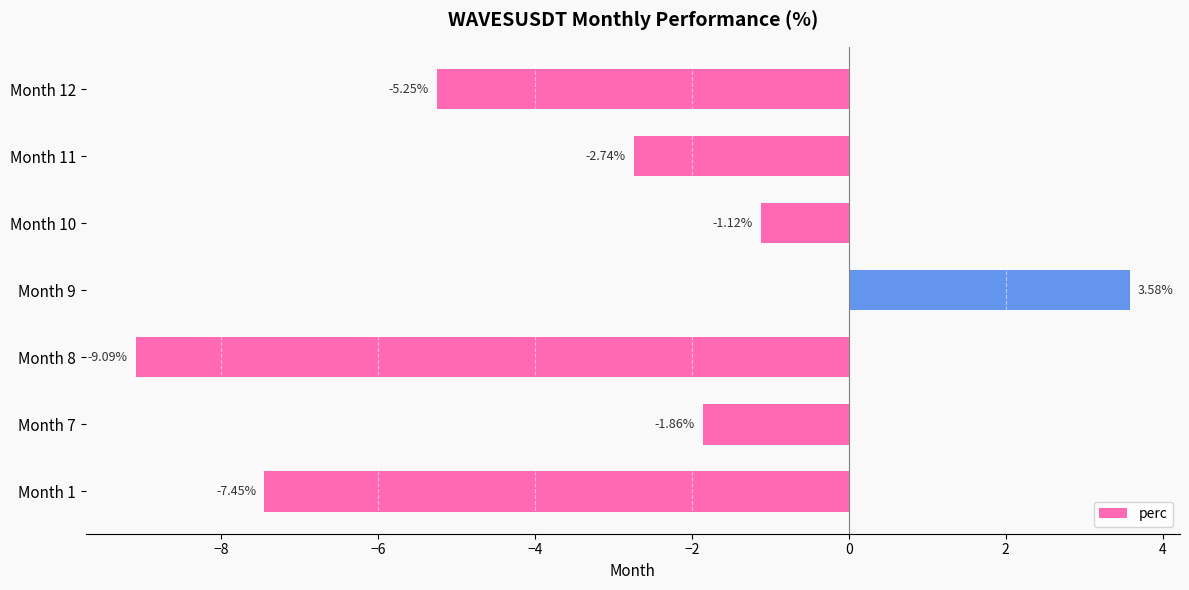

What is the greatest value displayed?

3.6